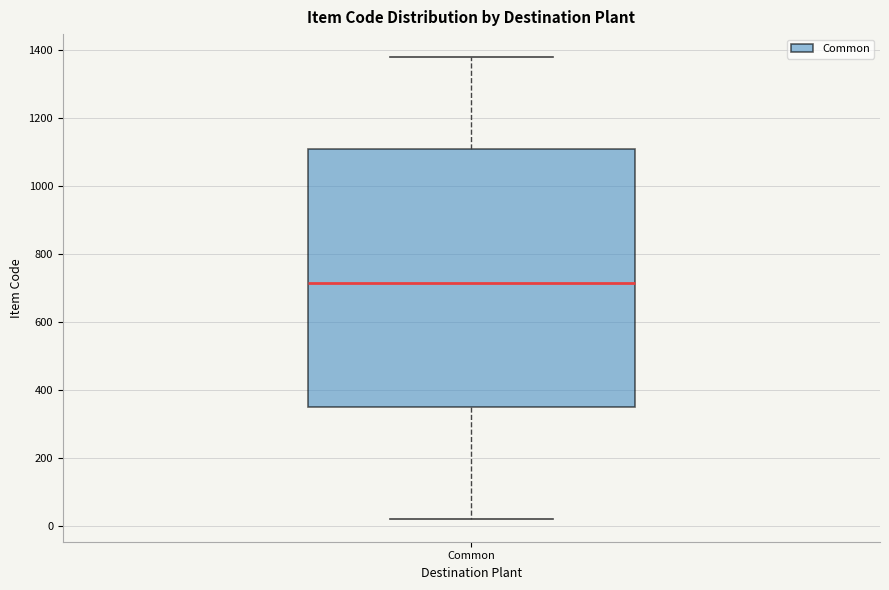

Where does the upper whisker of the box for Common end on the y-axis? The values are not printed on the chart, so give them approximately, as read against the axis.

1380